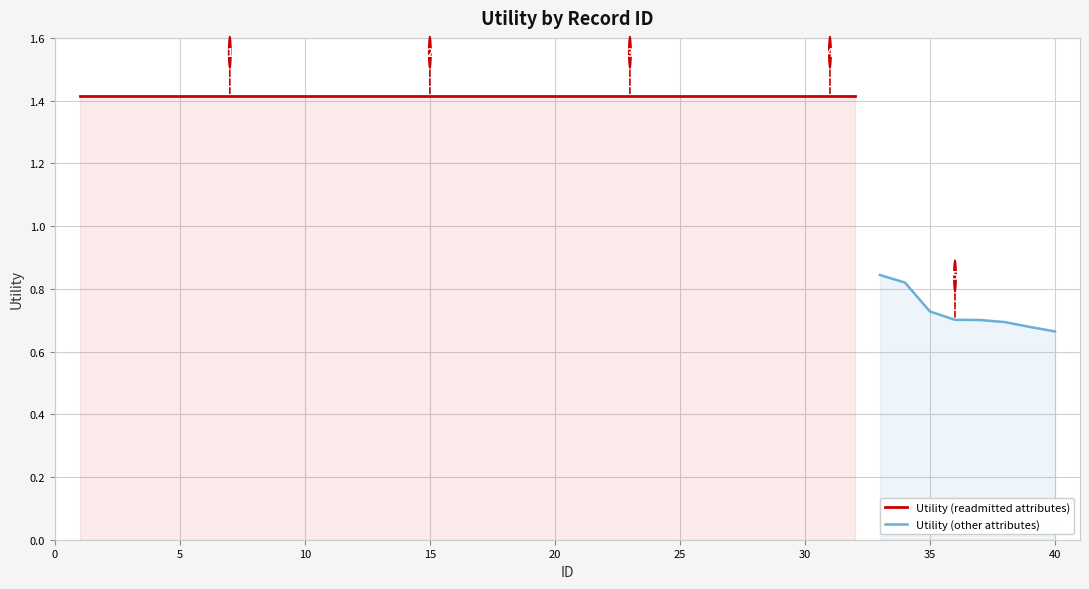

List the labels in order of value, smallest first.

40, 39, 38, 37, 36, 35, 34, 33, 1, 2, 3, 4, 5, 6, 7, 8, 9, 10, 11, 12, 13, 14, 15, 16, 17, 18, 19, 20, 21, 22, 23, 24, 25, 26, 27, 28, 29, 30, 31, 32